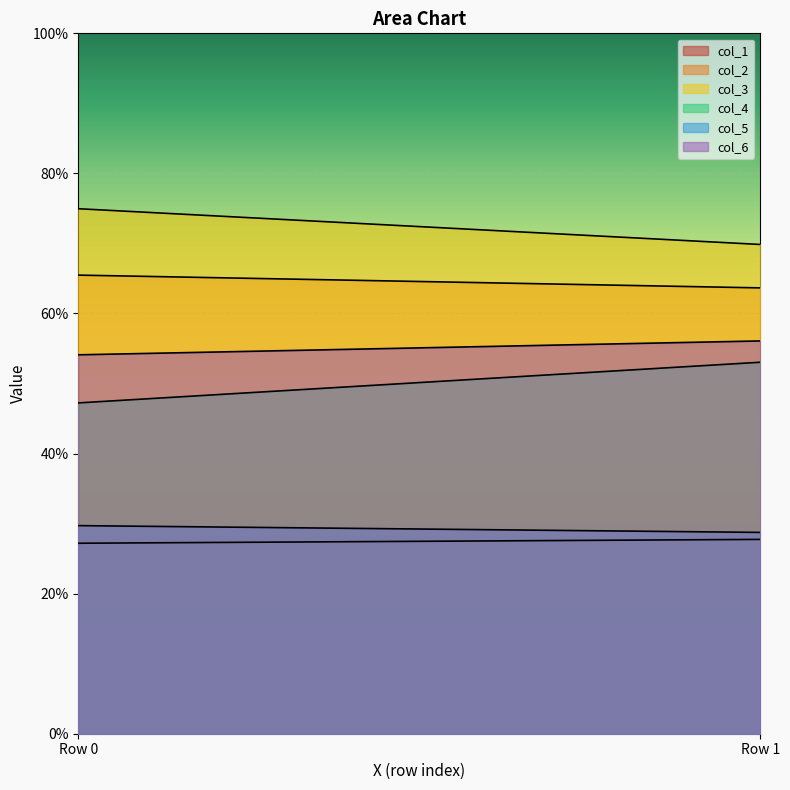

What is the value of the col_4 point at the 1st from the left?

47.2